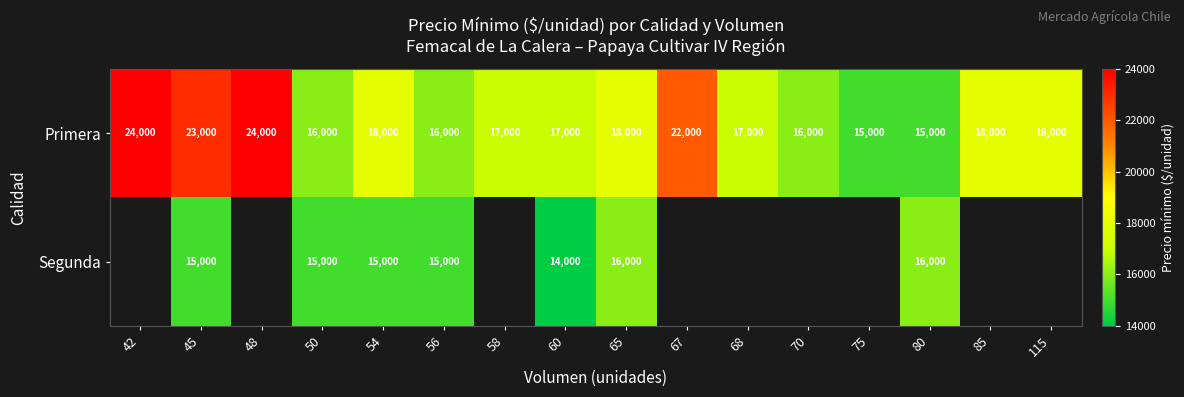

Between 67 and 80, which is larger?

67